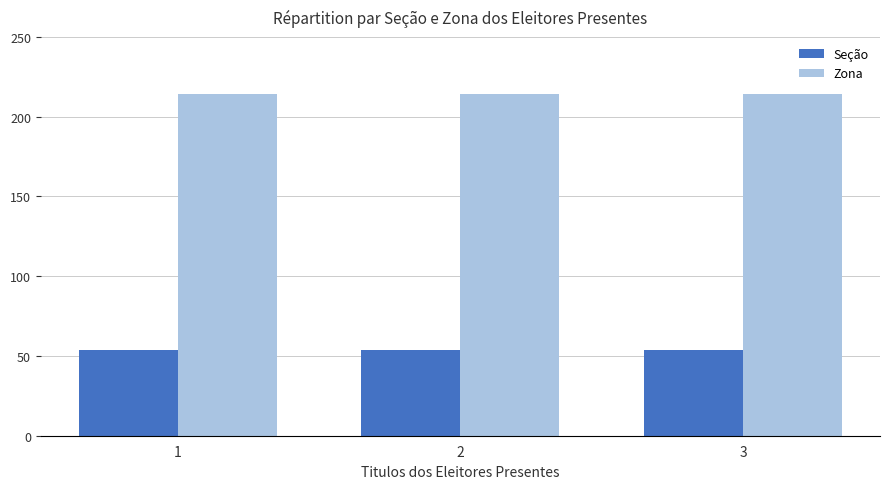

At how many categories does at least one series exceed 59?

3